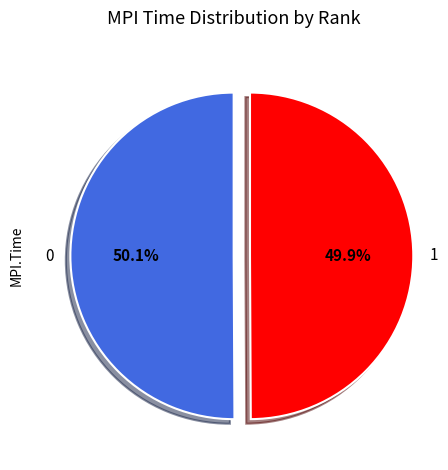

Is there a majority slice in this chart?

Yes